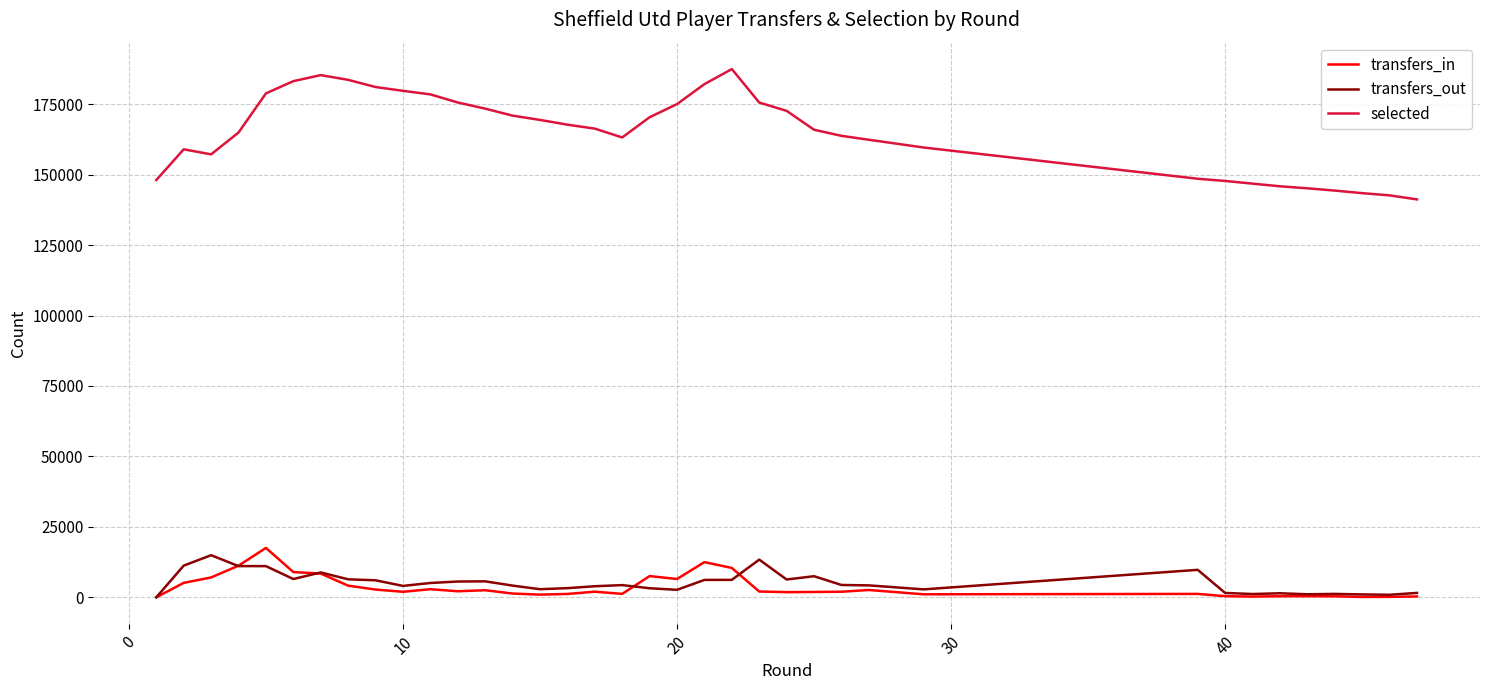

The transfers_out series shows 6045 at 16. True or false?

False